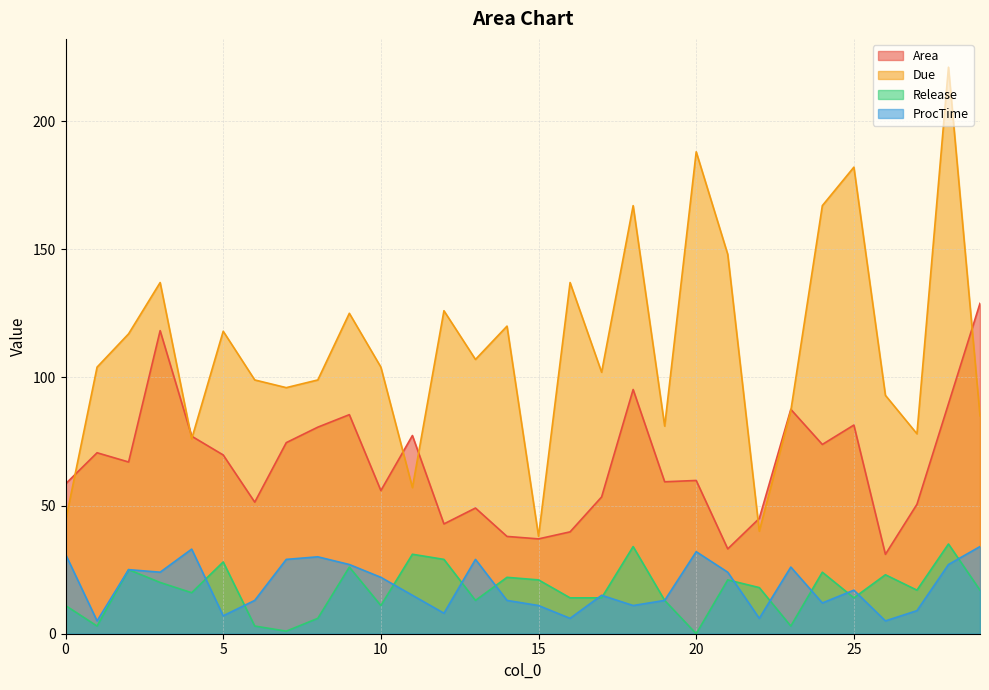

At which category does ProcTime reach its first local peak?

2